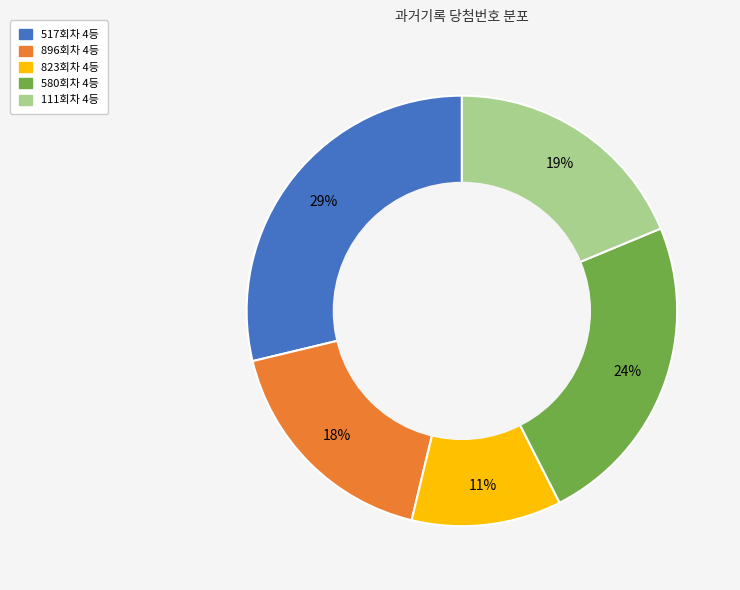

Approximately how many times larger is the value at 823회차 4등 compared to 517회차 4등?

0.4